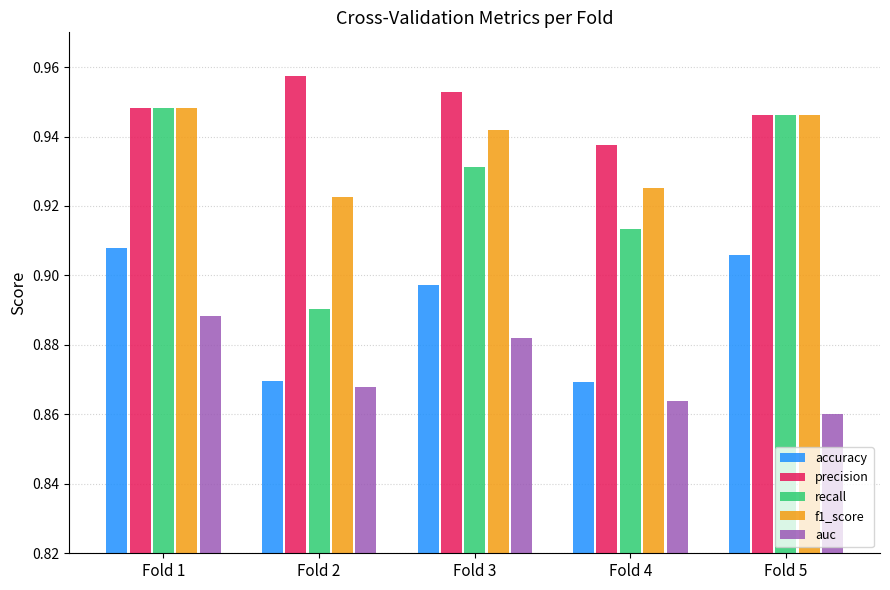

Which series has the widest spread of values?

recall